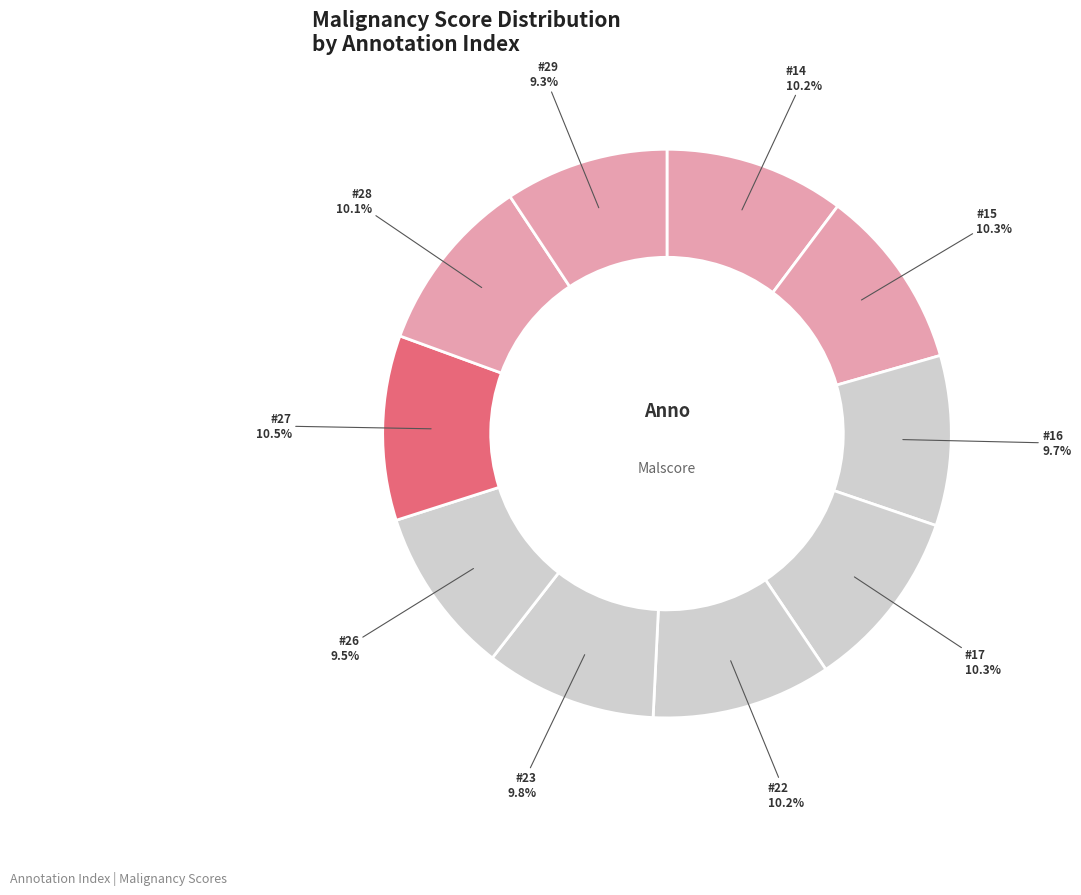

How many slices are in this pie chart?

10